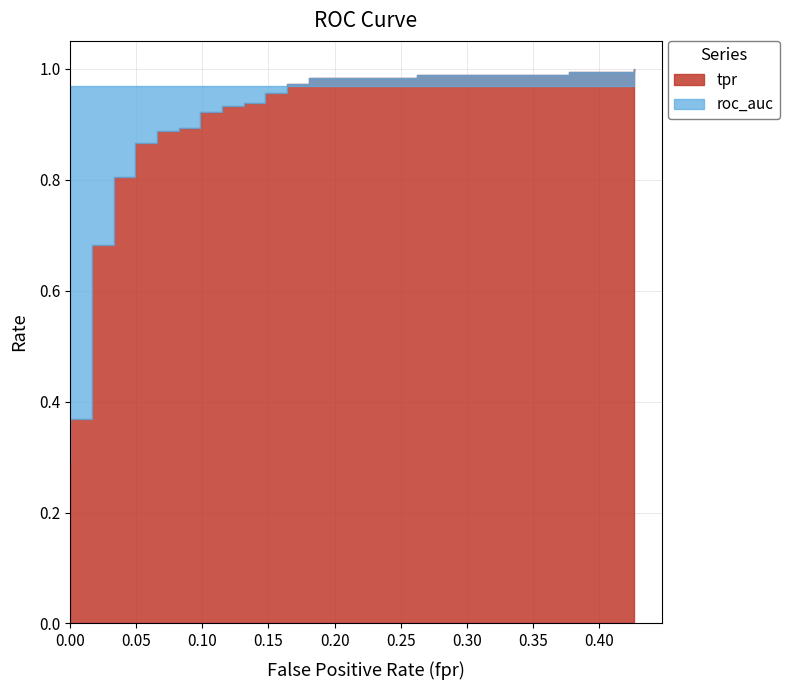

How many categories are shown in the chart?

40